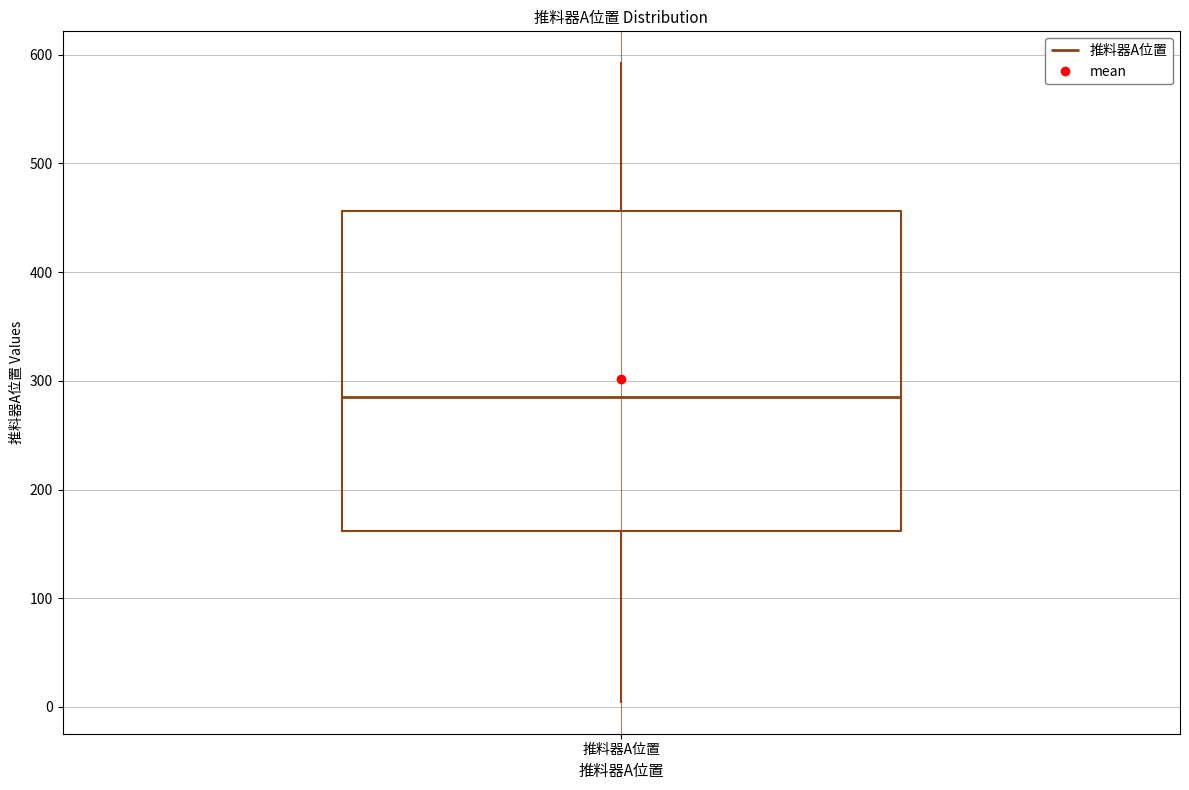

Where does the upper whisker of the box for 推料器A位置 end on the y-axis? The values are not printed on the chart, so give them approximately, as read against the axis.

590